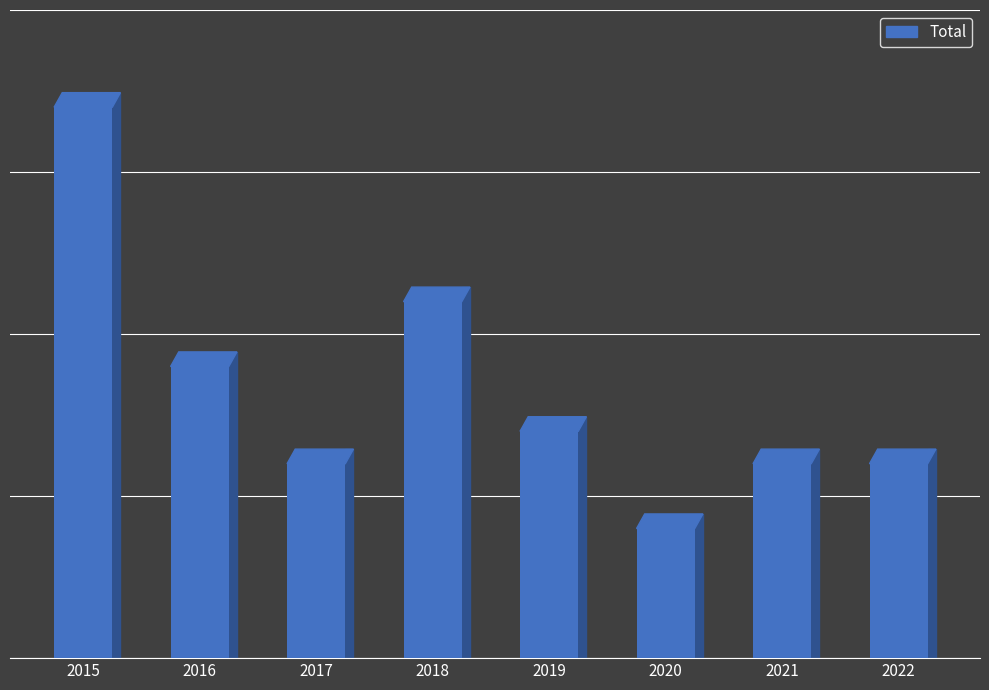

Are the bars horizontal?

No